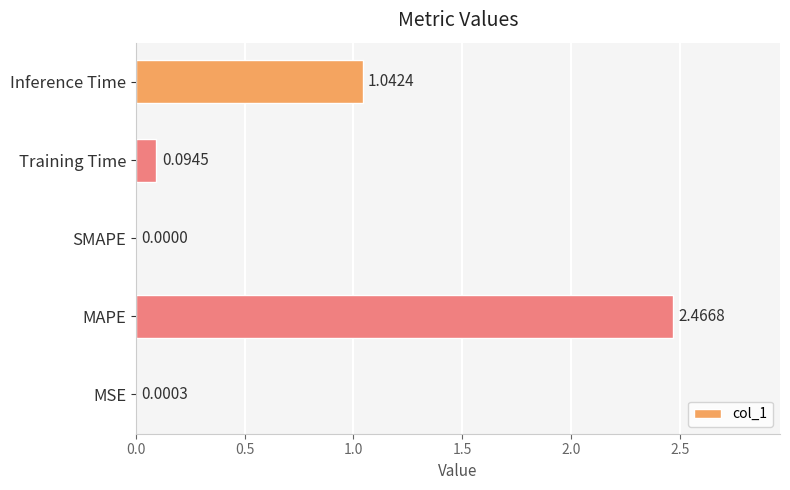

Which has a higher value, MAPE or SMAPE?

MAPE